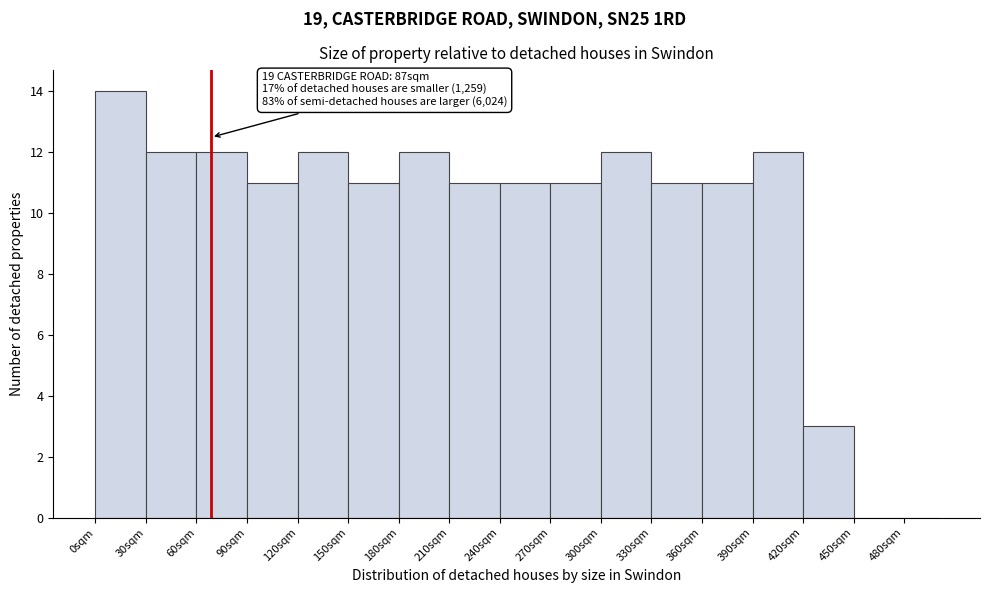

Which range on the x-axis has the tallest bar?

0 to 30